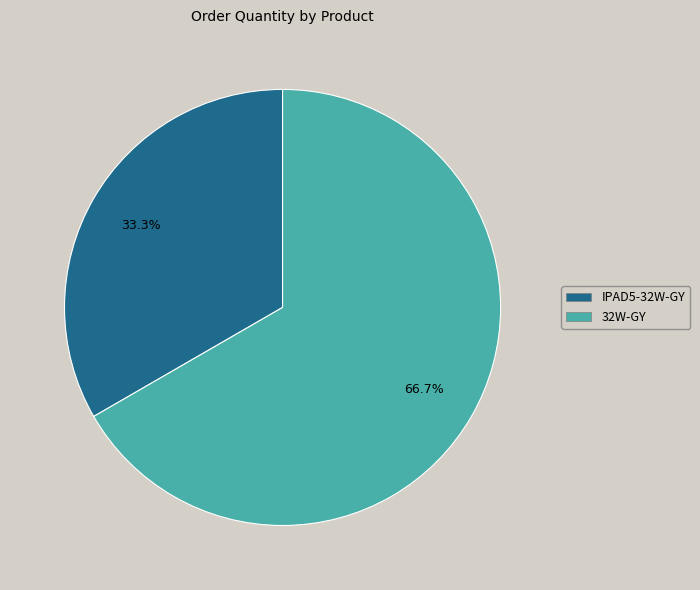

Which has a higher value, 32W-GY or IPAD5-32W-GY?

32W-GY